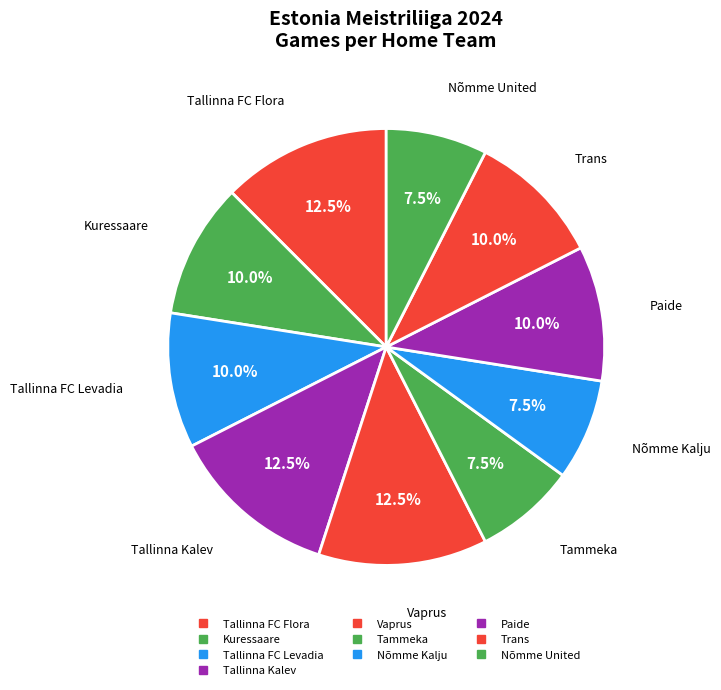

Do Paide and Tallinna Kalev together represent more than half of the pie?

No